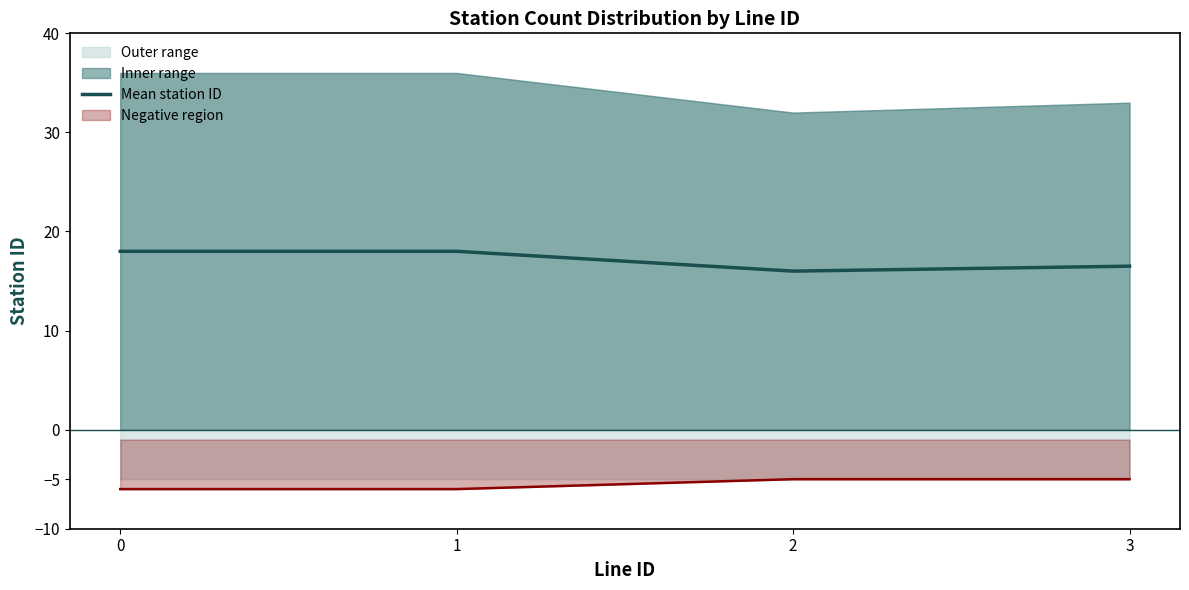

Reading left to right, list all the values displayed in this chart.

0=18.0	1=18.0	2=16.0	3=16.5